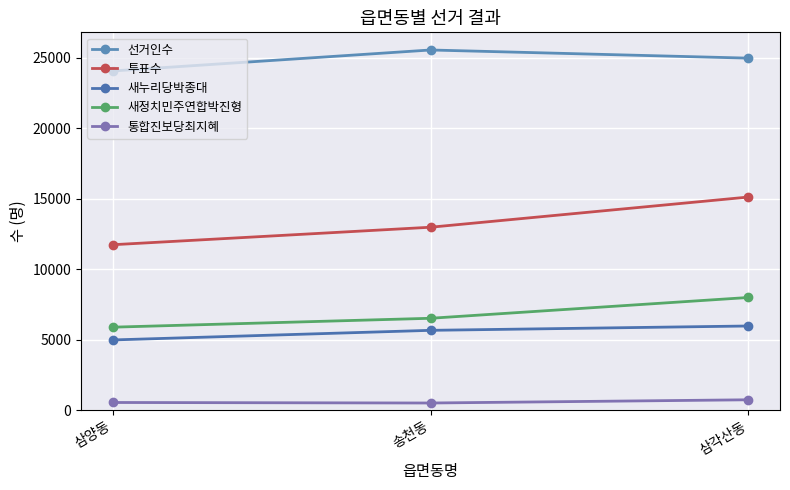

What is the label of the 2nd point from the right?

송천동